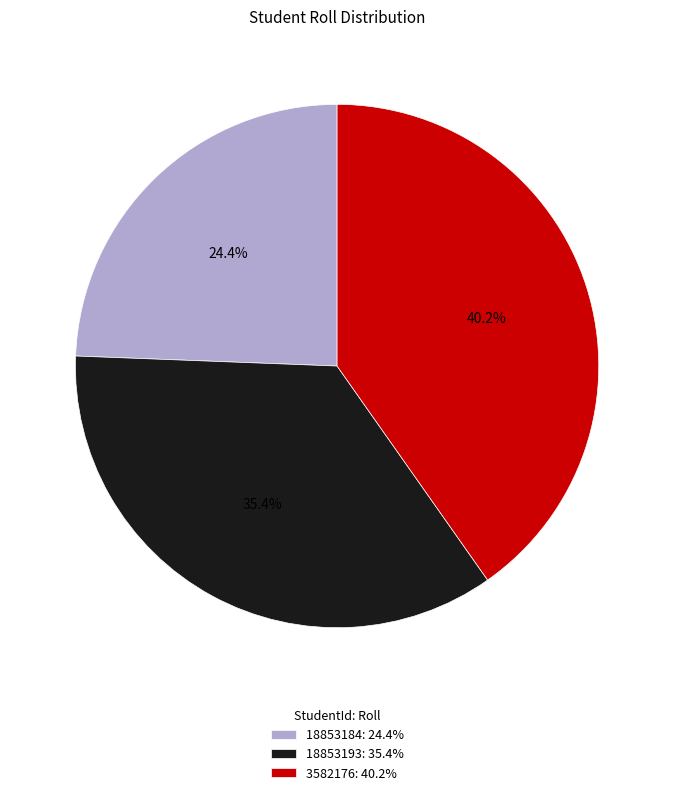

Count the number of slices in the pie.

3